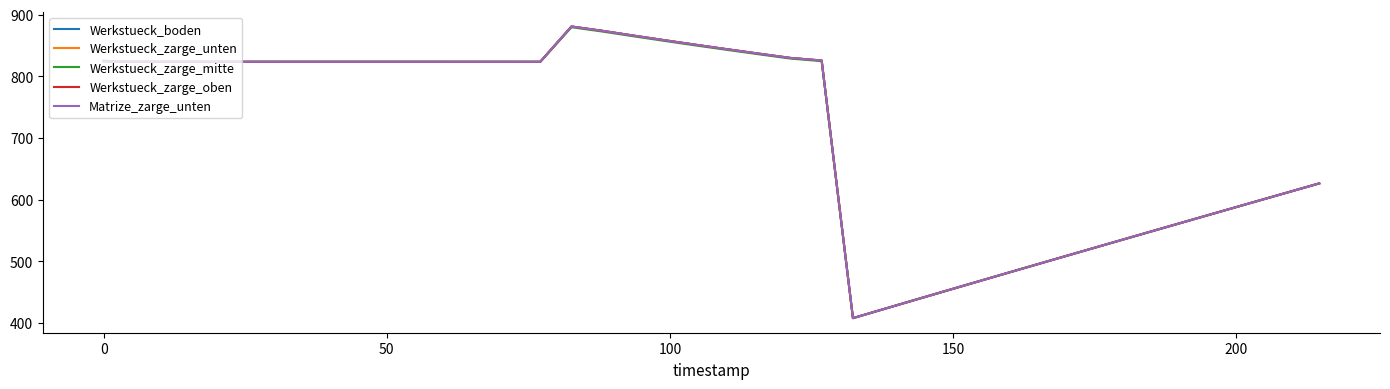

Does the chart have visible grid lines?

No